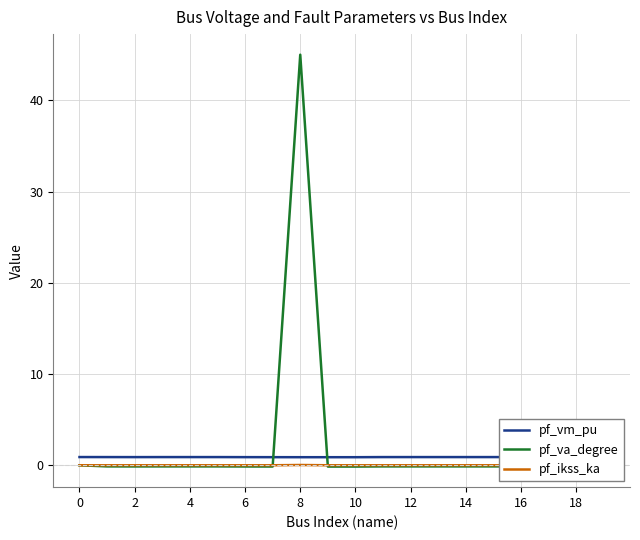

After their last crossing, which series has the higher values: pf_va_degree or pf_vm_pu?

pf_vm_pu